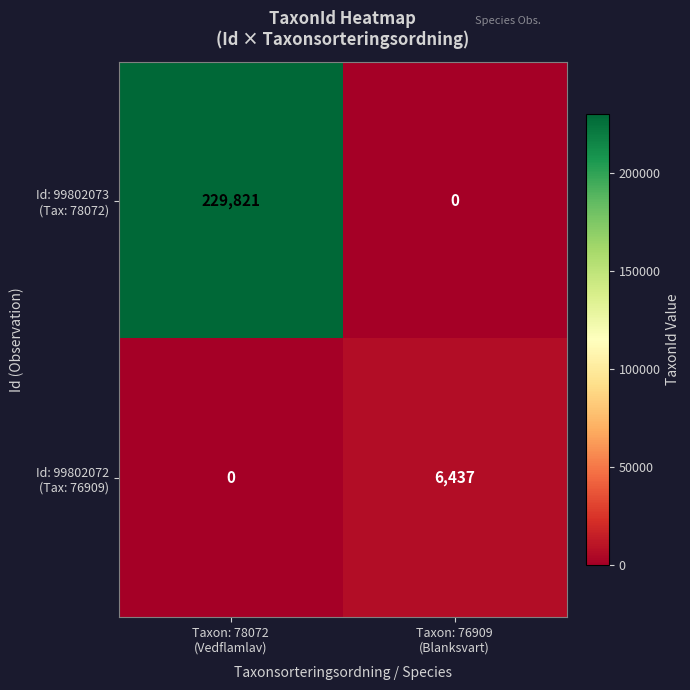

At which category is the sum across all series the highest?

Taxon: 78072
(Vedflamlav)